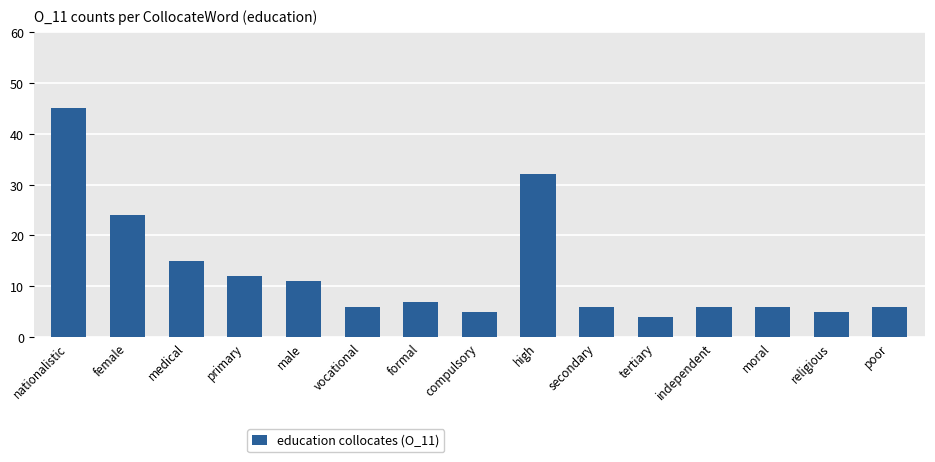

What is the sum of all values?

190